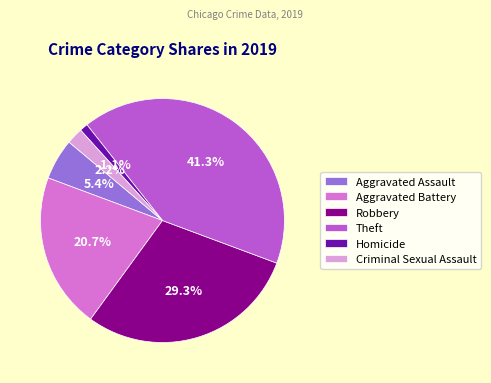

Between Homicide and Theft, which is larger?

Theft